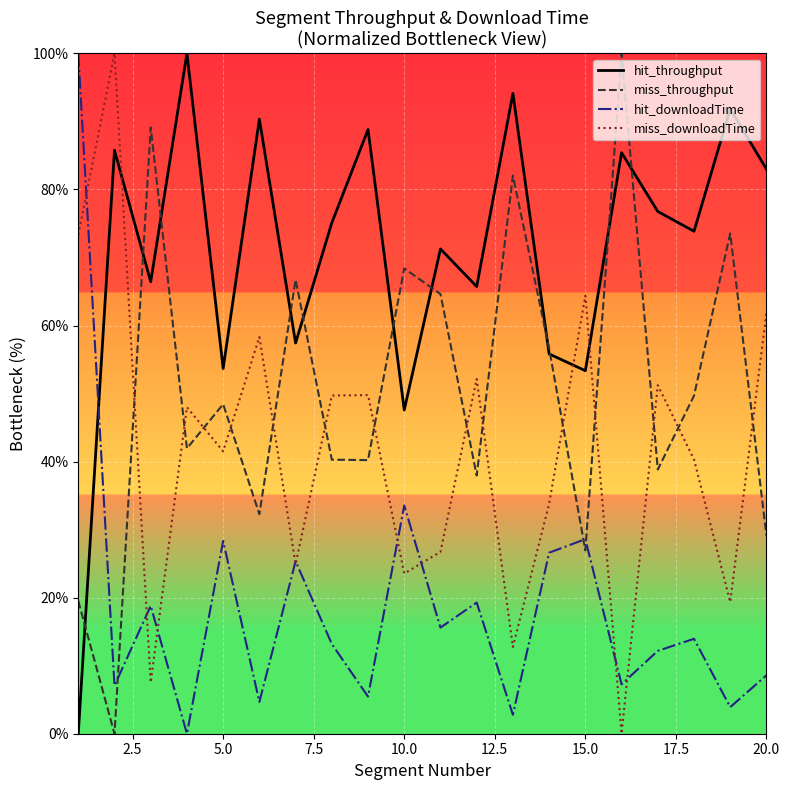

At 15.0, list the series in order from largest to smallest.

miss_downloadTime, hit_throughput, hit_downloadTime, miss_throughput